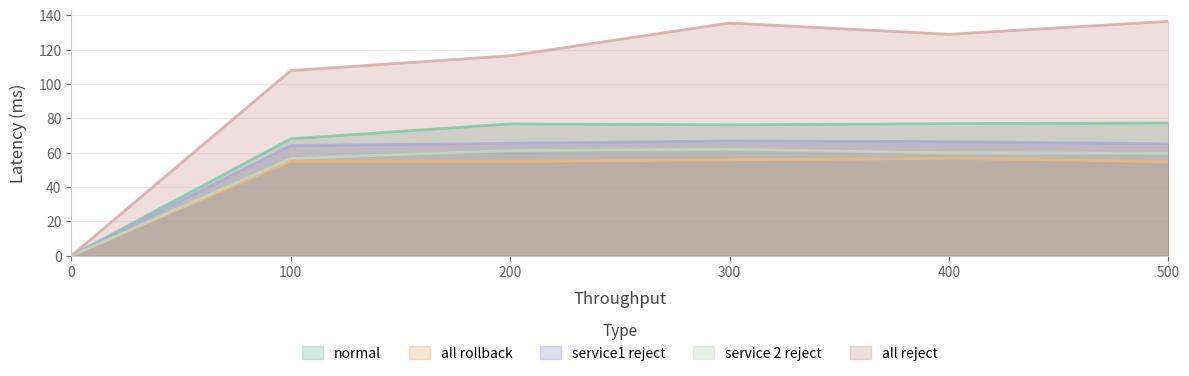

How many values in the service 2 reject series exceed 59?

4